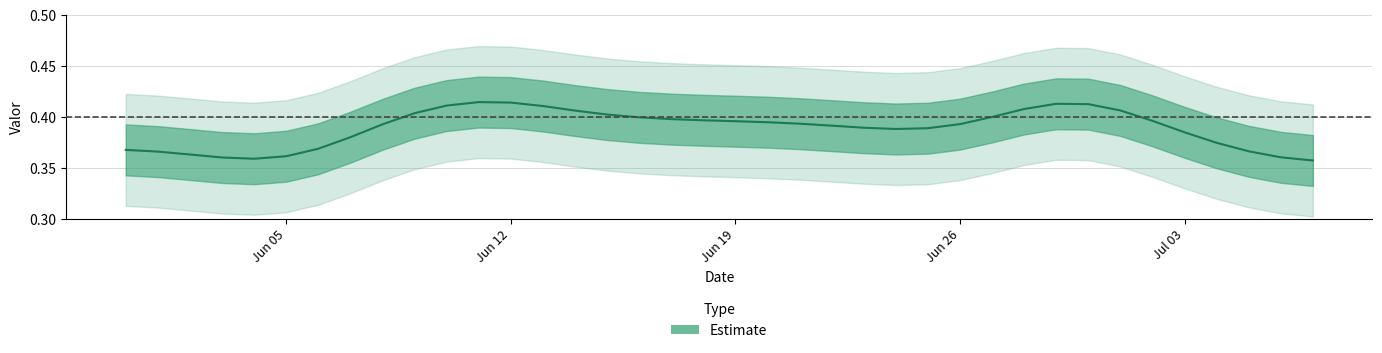

Rank the categories by value from highest to lowest.

30, 11, 12, 28, 29, 9, 8, 13, 31, 16, 20, 10, 15, 17, 14, 21, 19, 18, 27, 32, 23, 24, 22, 25, 33, 7, 0, 26, 34, 1, 2, 35, 3, 36, 4, 37, 5, 6